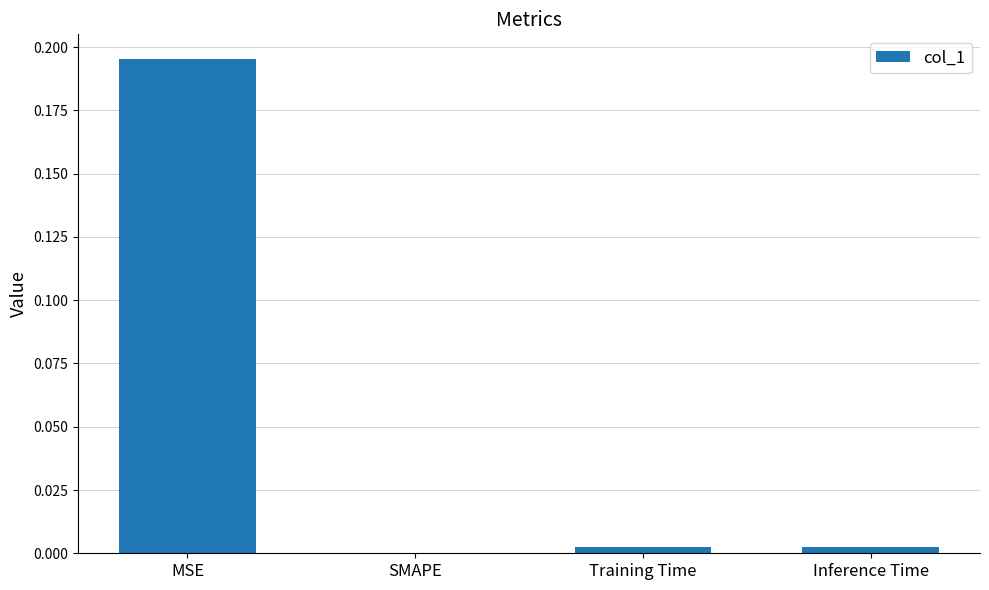

The chart shows a value of 0.1 at SMAPE. True or false?

False